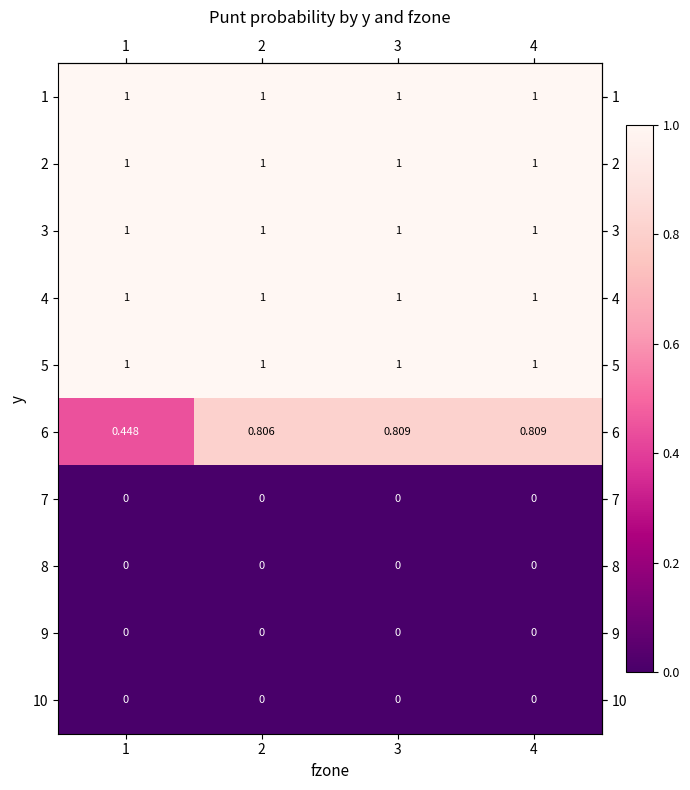

At 4, list the series in order from smallest to largest.

row_6, row_7, row_8, row_9, row_5, row_0, row_1, row_2, row_3, row_4